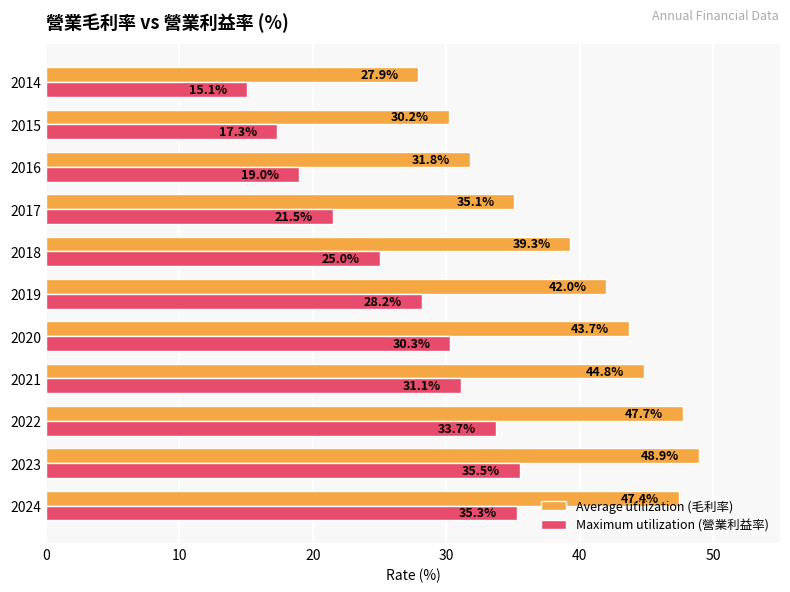

What is the sum of all Maximum utilization (營業利益率) values?

292.0